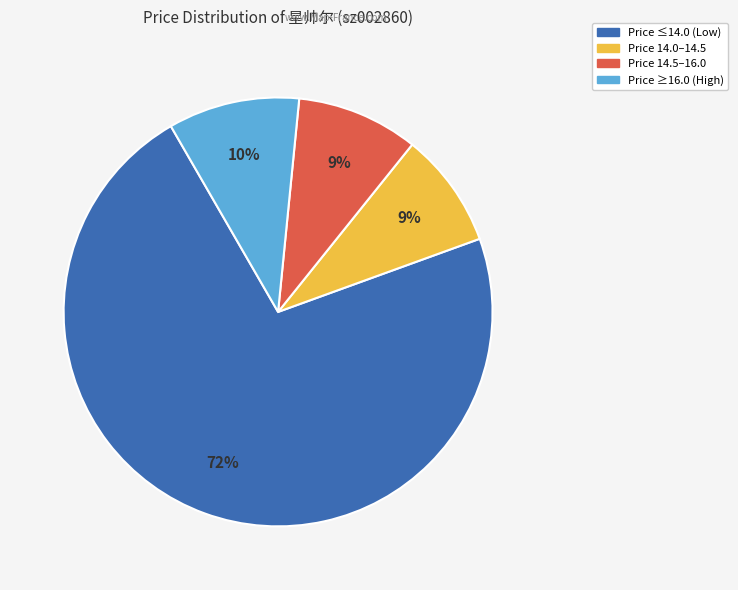

To the nearest percent, what is the difference between the largest and smallest slice percentages?

63%